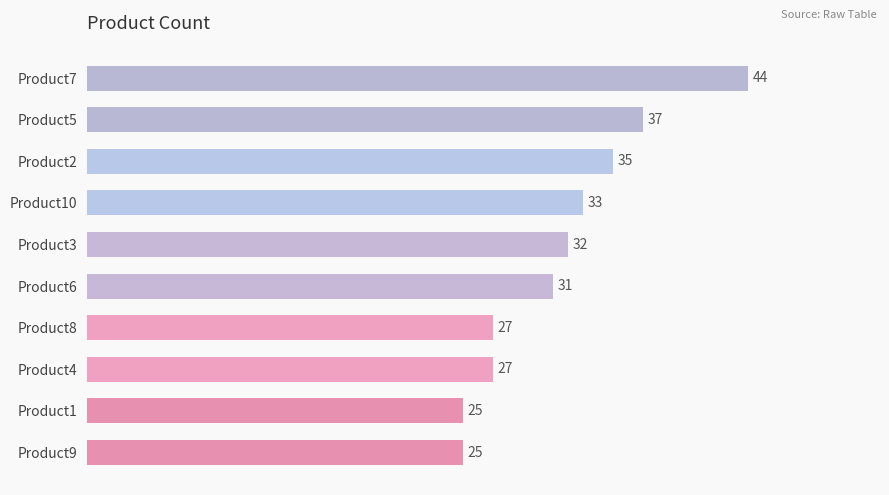

What is the difference between the maximum and second lowest values?

19